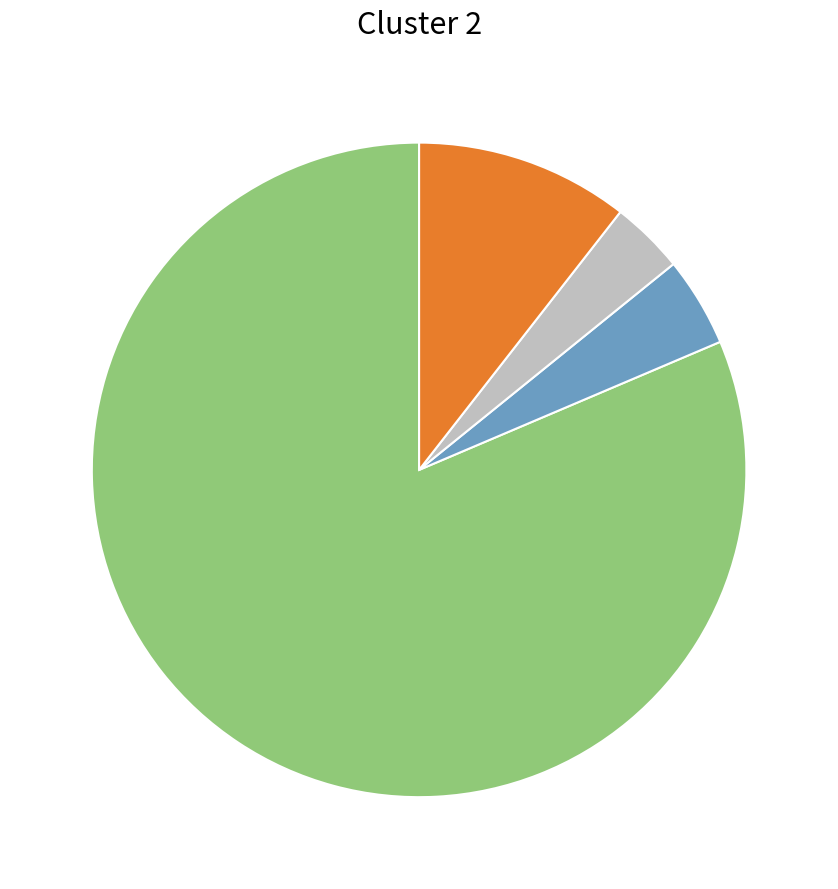

Is there any slice that represents more than half of the pie?

Yes